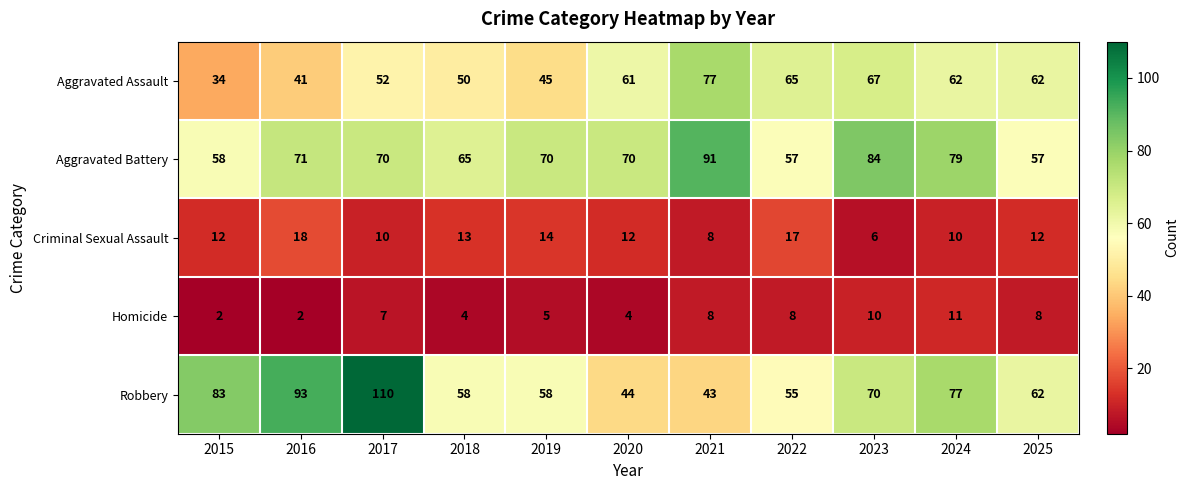

What is the difference between the highest and lowest values at 2017?

103